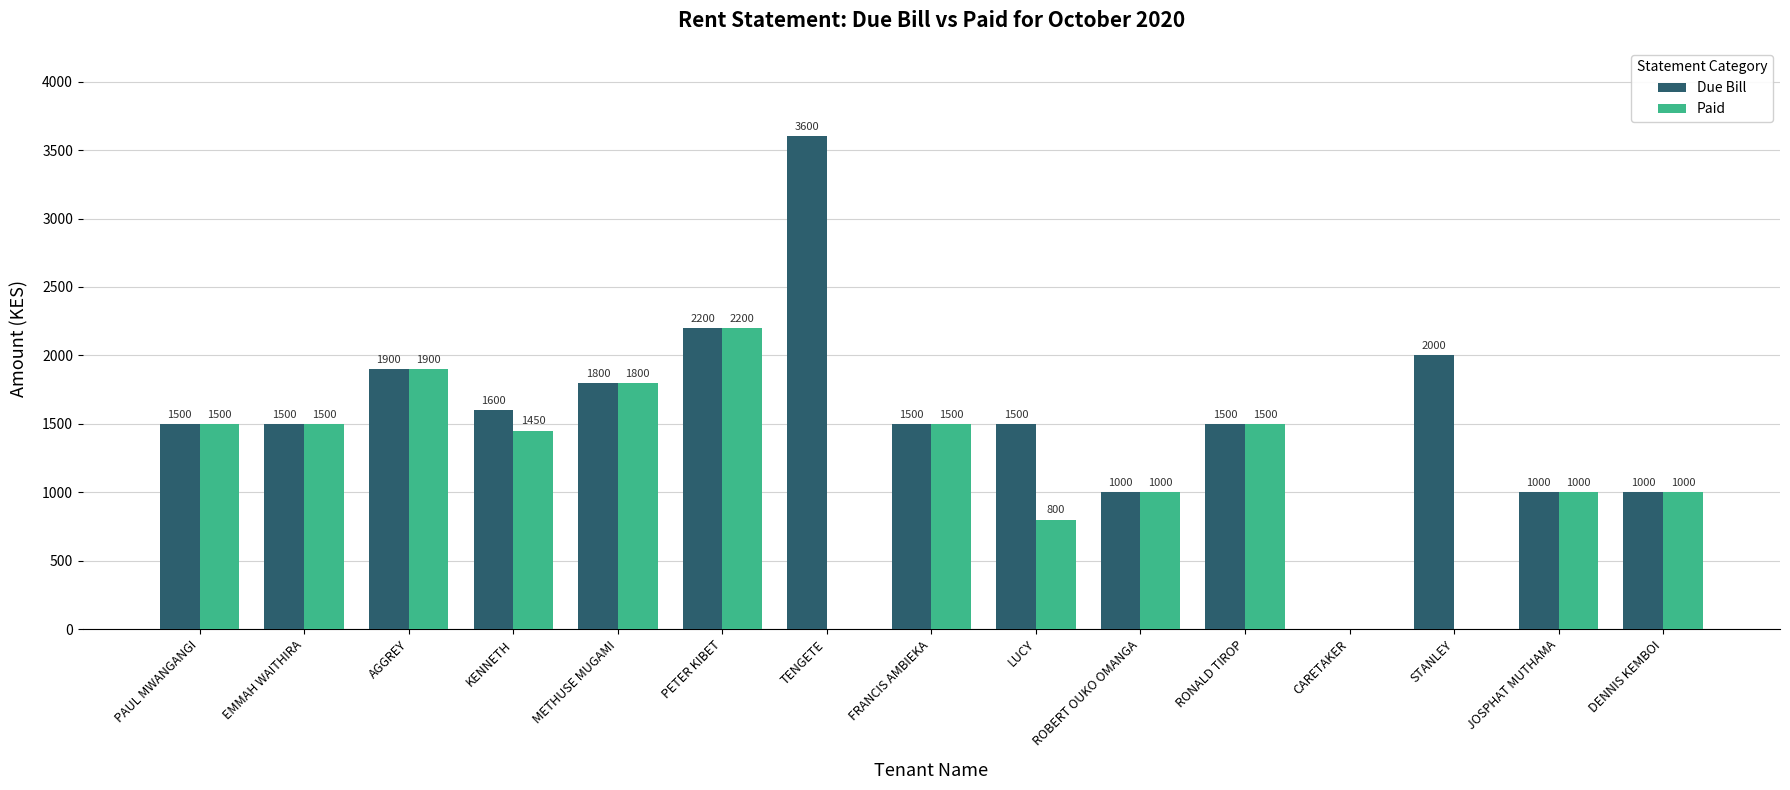

What is the average value of the Due Bill series?

1573